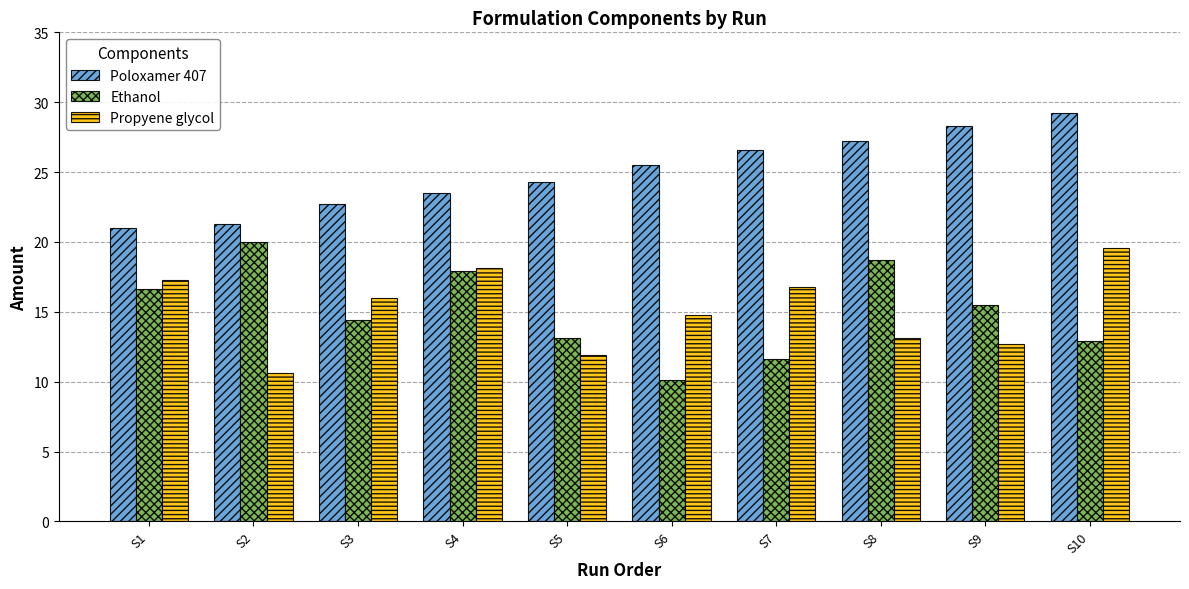

What is the difference between the maximum and minimum values in the Propyene glycol series?

9.0